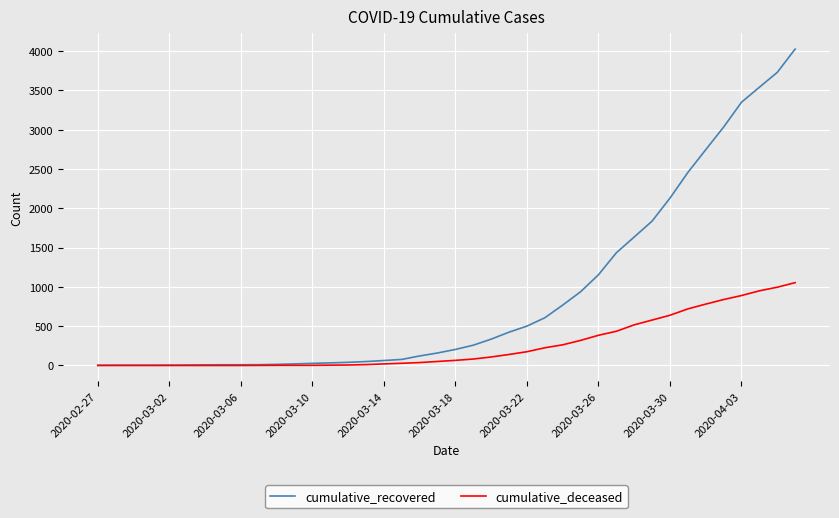

Which series has the widest spread of values?

cumulative_recovered